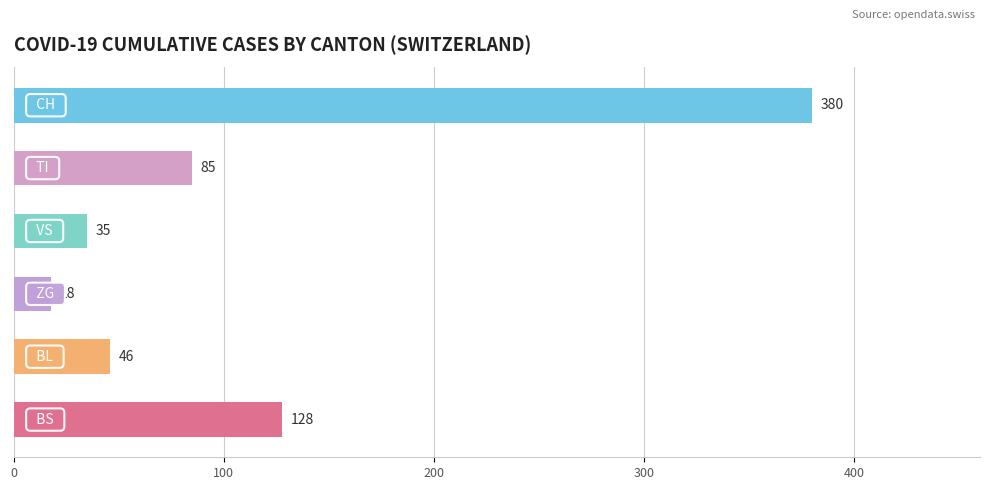

What is the average value?

115